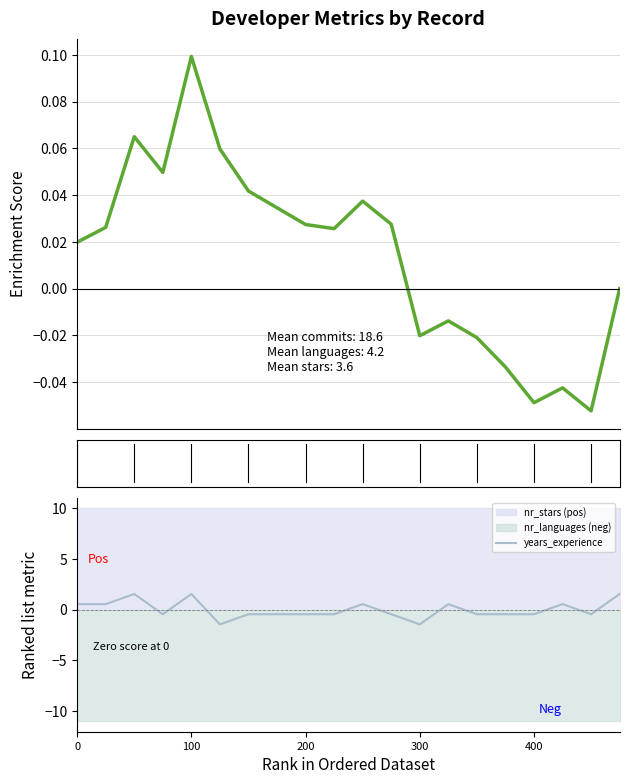

How many lines are shown in the chart?

2